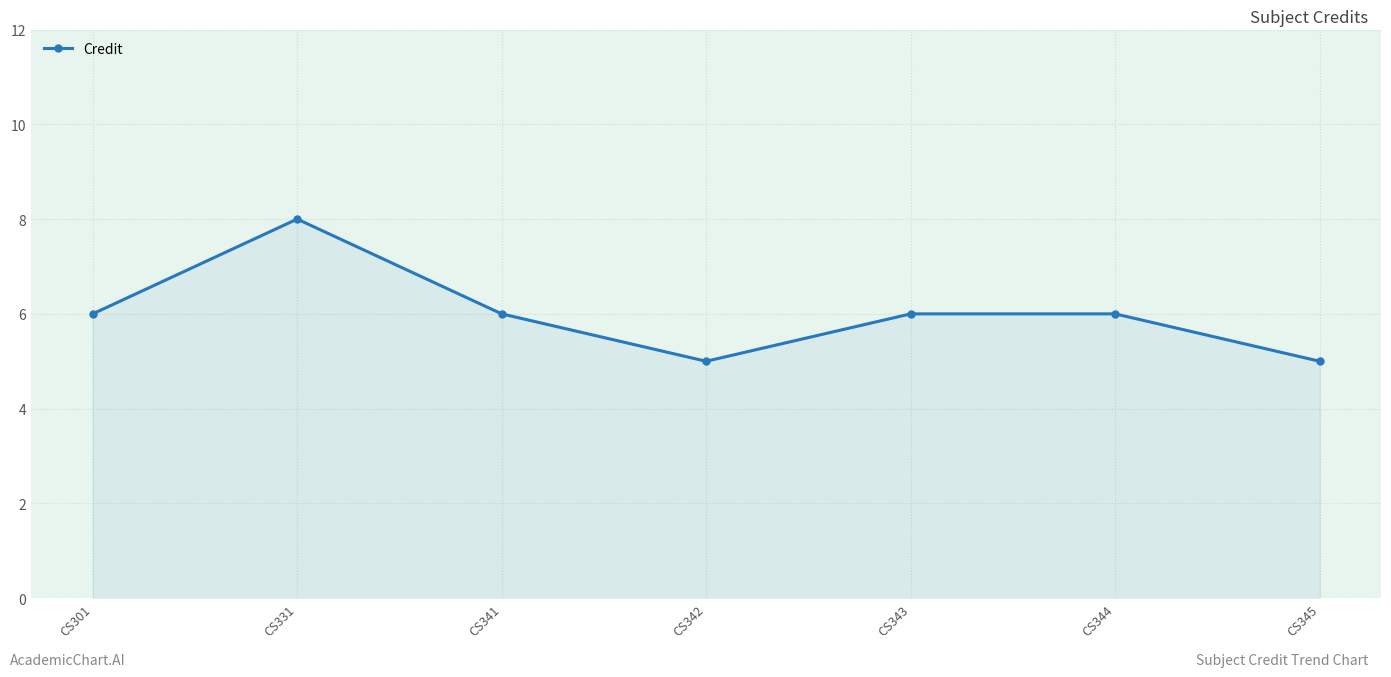

Reading left to right, what are all the values shown in this chart?

6	8	6	5	6	6	5